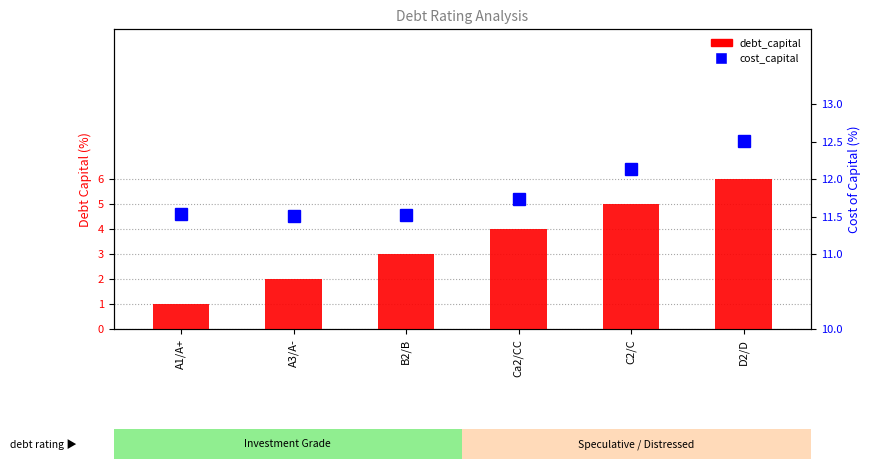

Which category has the highest value in the cost_capital series?

D2/D